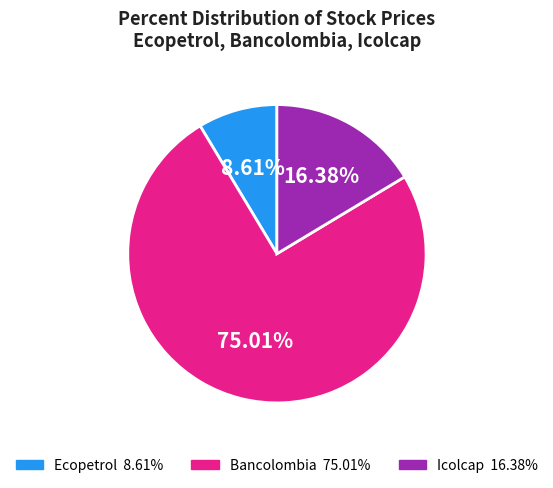

Count the number of slices in the pie.

3